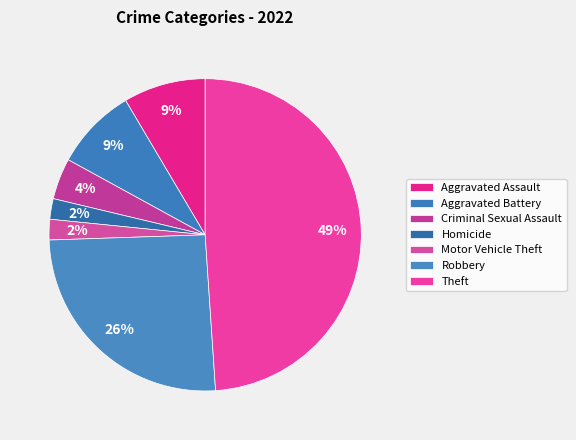

Count the number of slices in the pie.

7